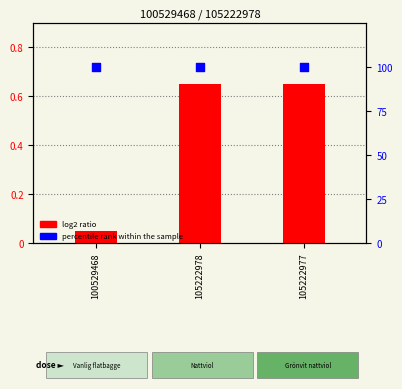

At which category is the sum across all series the highest?

105222977